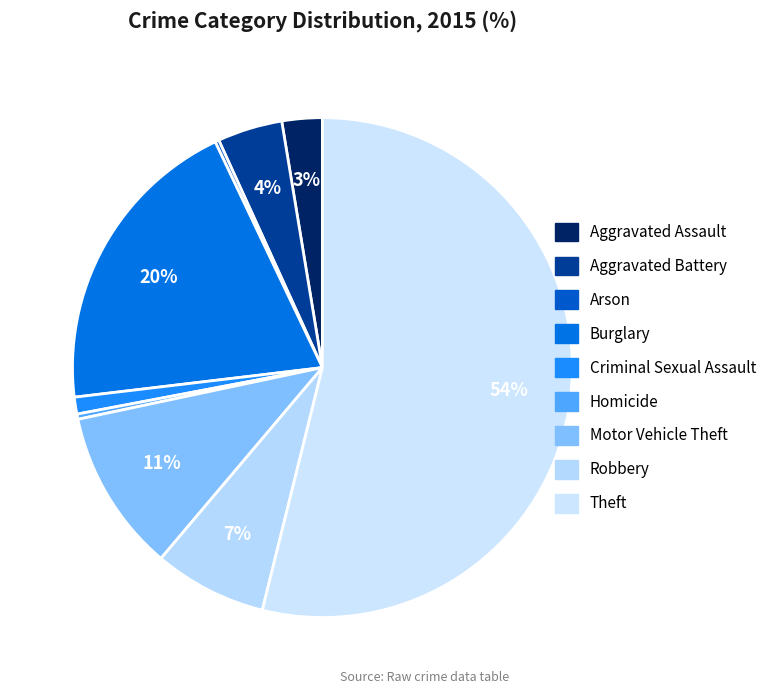

Which category accounts for the majority?

Theft